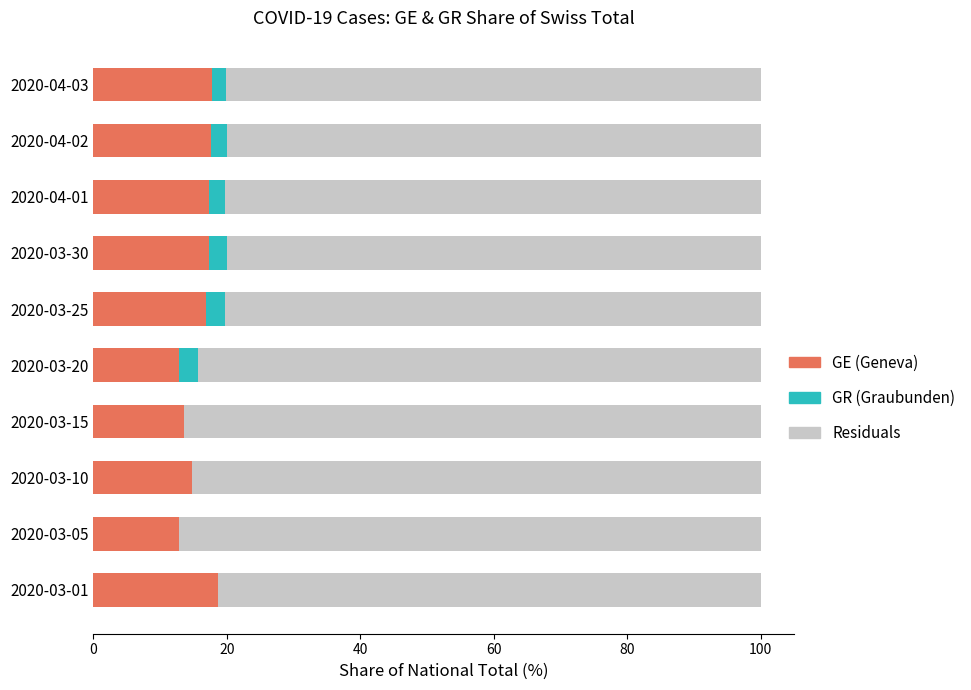

What is the maximum value for GE (Geneva)?

18.8